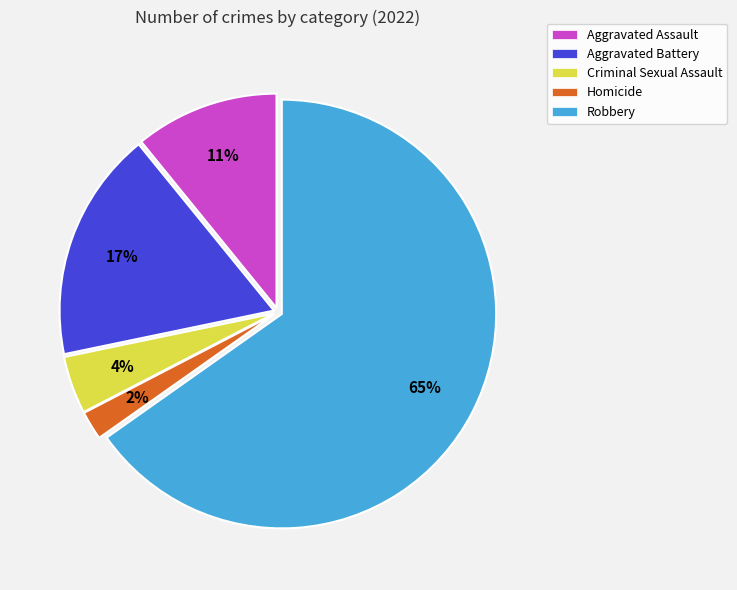

Approximately how many times larger is the value at Criminal Sexual Assault compared to Homicide?

2.0